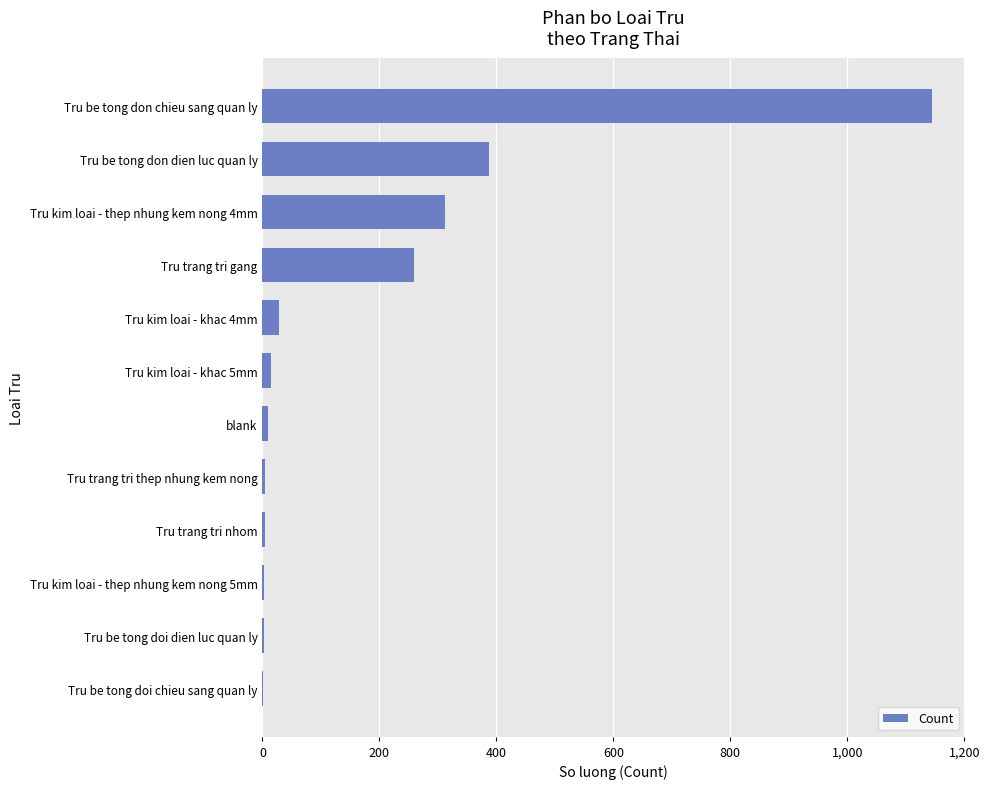

The value at Tru be tong don chieu sang quan ly is 1144. True or false?

True